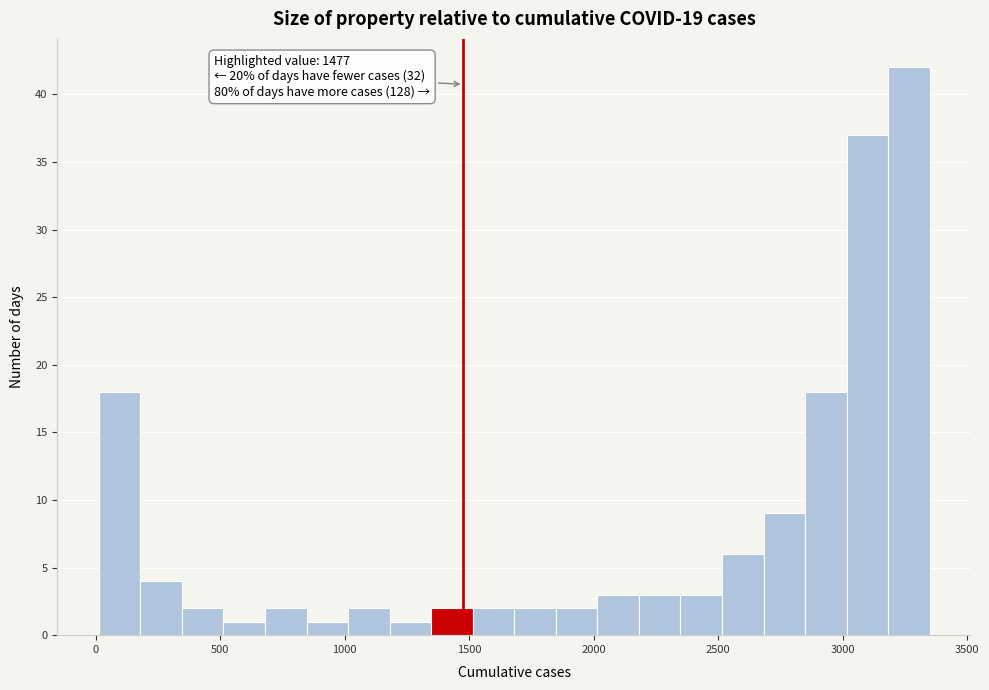

Around what value on the x-axis is the tallest bar? Give the approximate position of its centre, as read against the axis.

3250